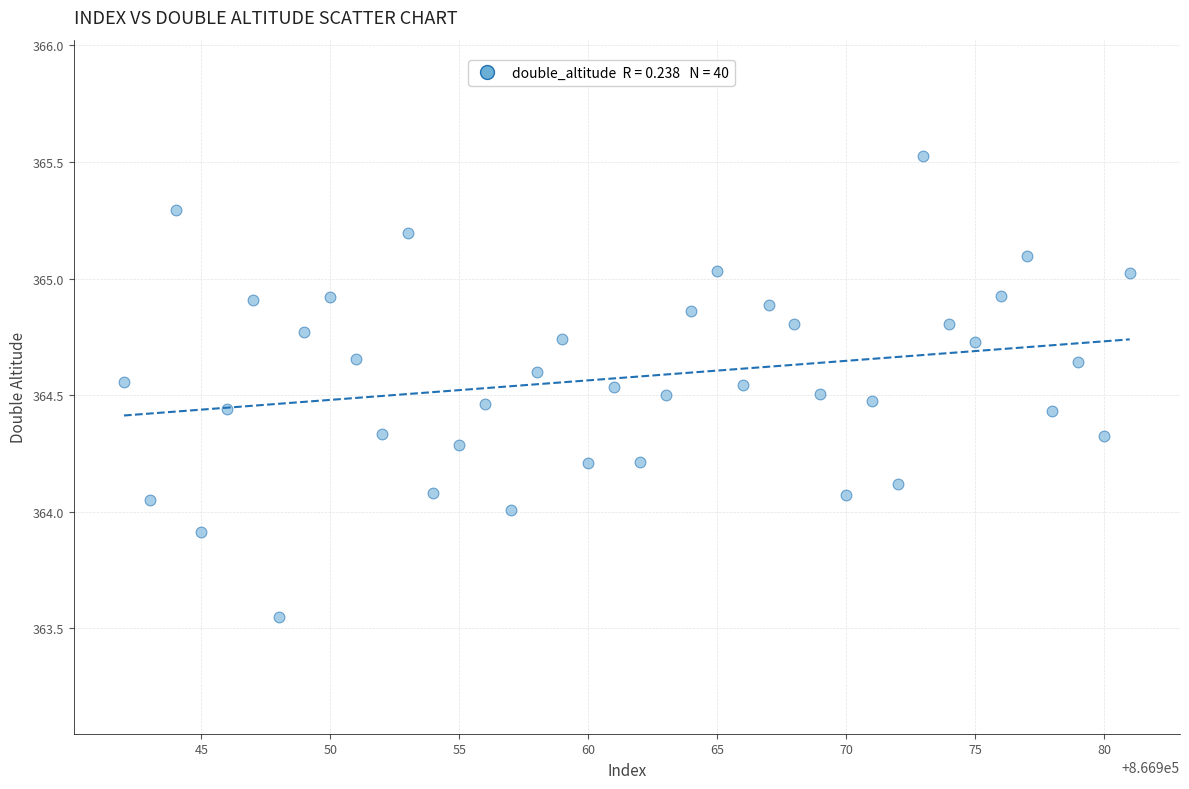

What is the range of Y values (max minus min)?

2.0